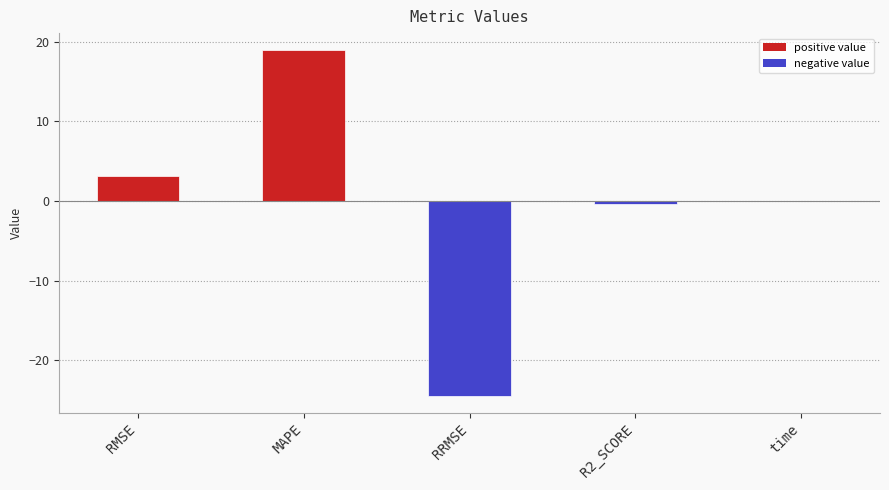

What is the average value?

-0.6